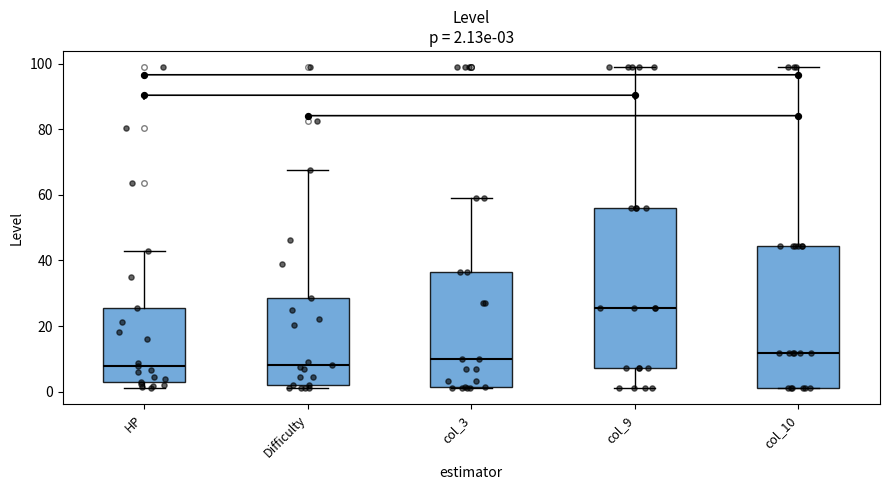

Comparing the boxes themselves (not the whiskers), which one is the tallest?

col_9